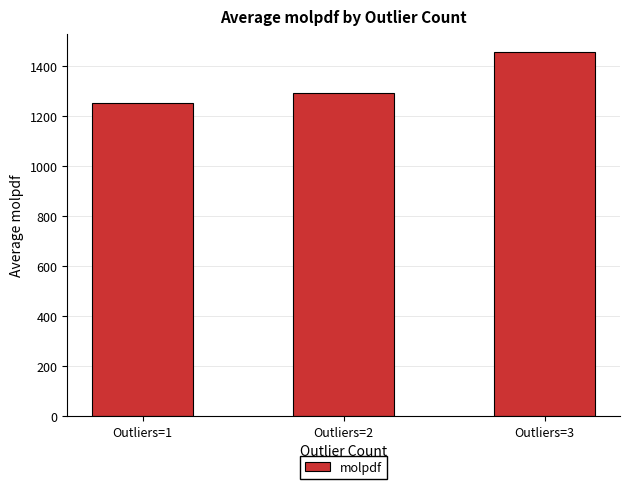

Which category has the highest value across all series?

Outliers=3